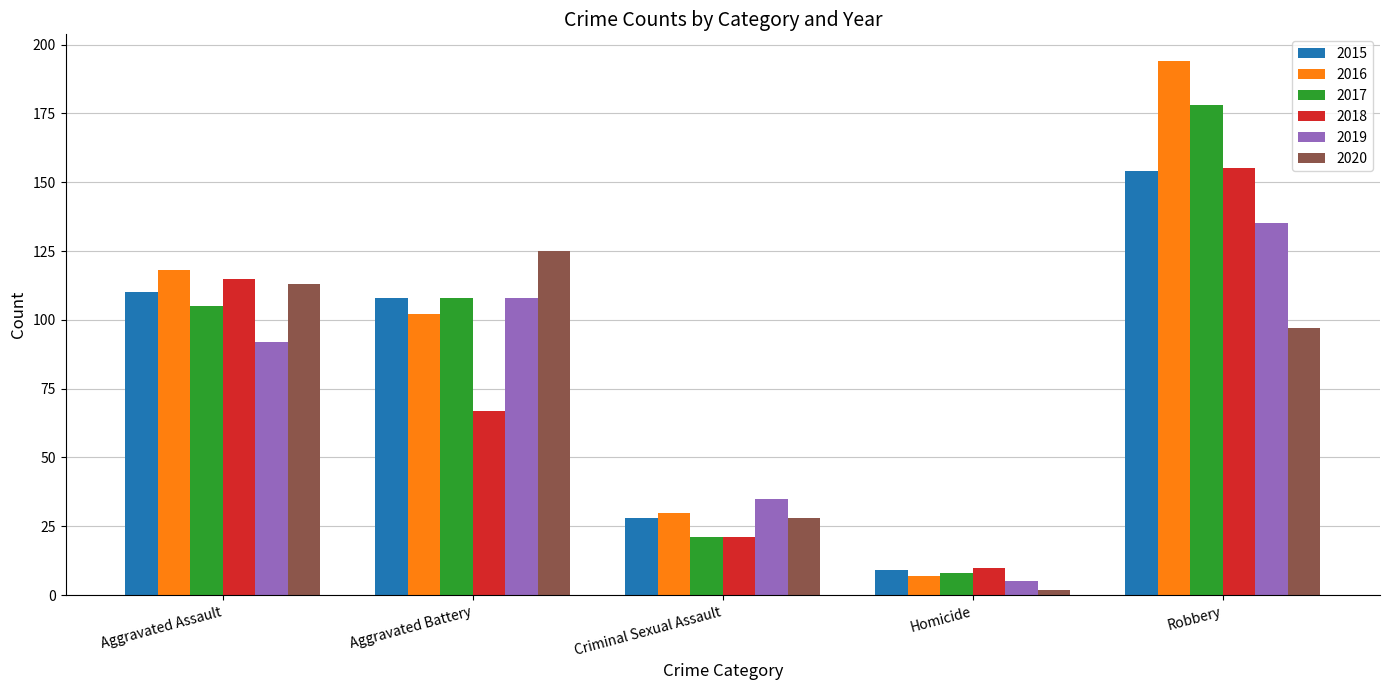

Reading left to right, transcribe all the data shown in this chart.

2015: 110	108	28	9	154
2016: 118	102	30	7	194
2017: 105	108	21	8	178
2018: 115	67	21	10	155
2019: 92	108	35	5	135
2020: 113	125	28	2	97